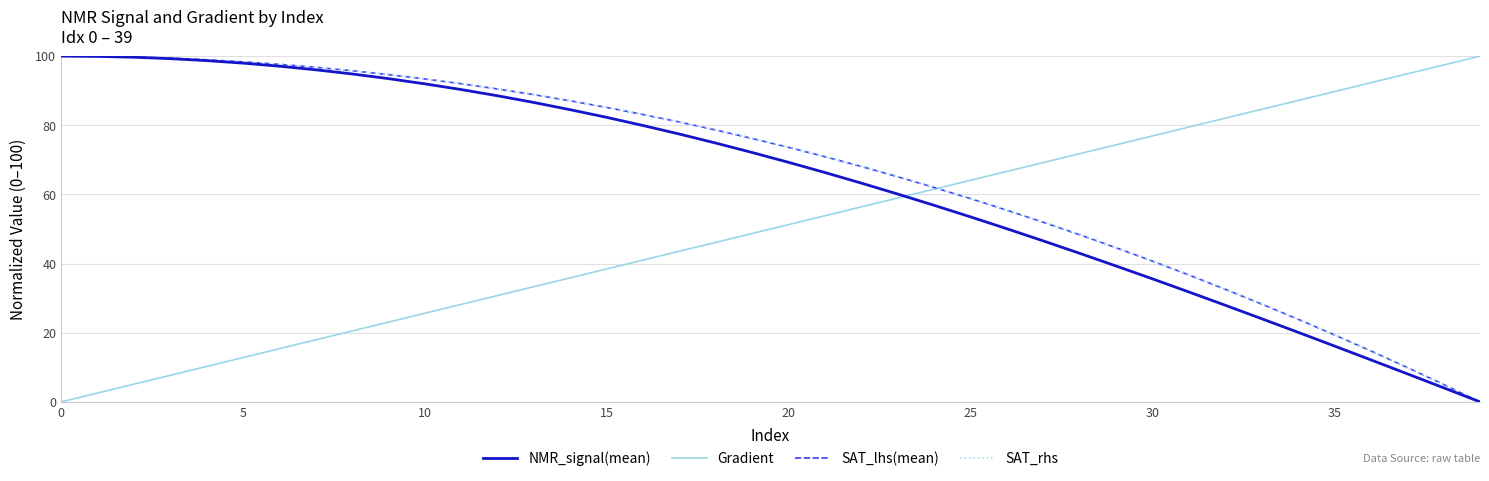

What is the highest value of the SAT_lhs(mean) series?

100.0